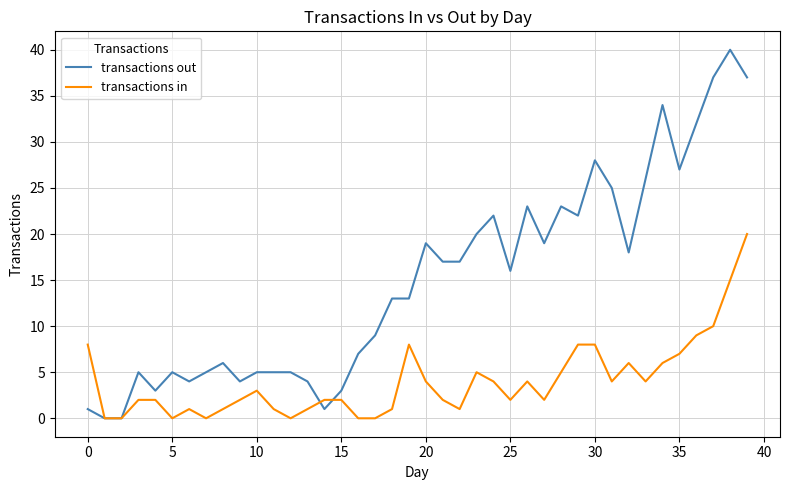

Which series has the largest range (max minus min)?

transactions out